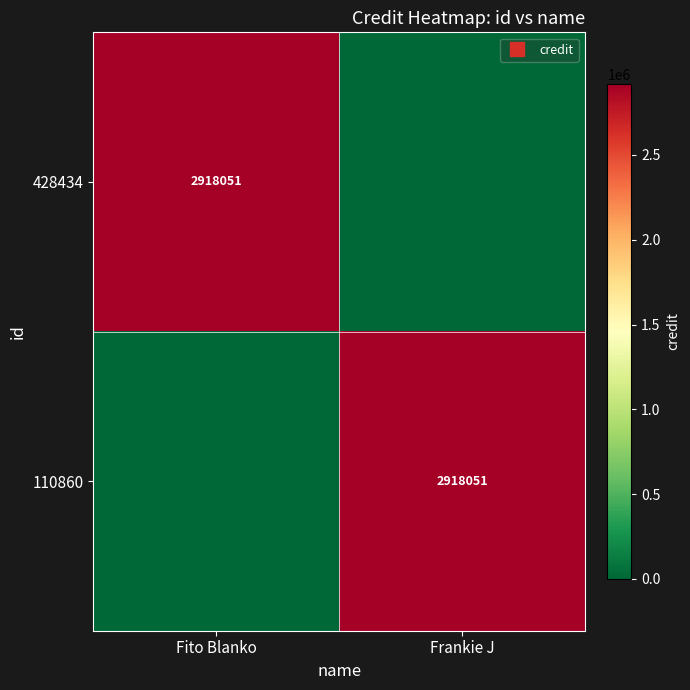

Where is 428434 nearest to the value 1459025?

Frankie J